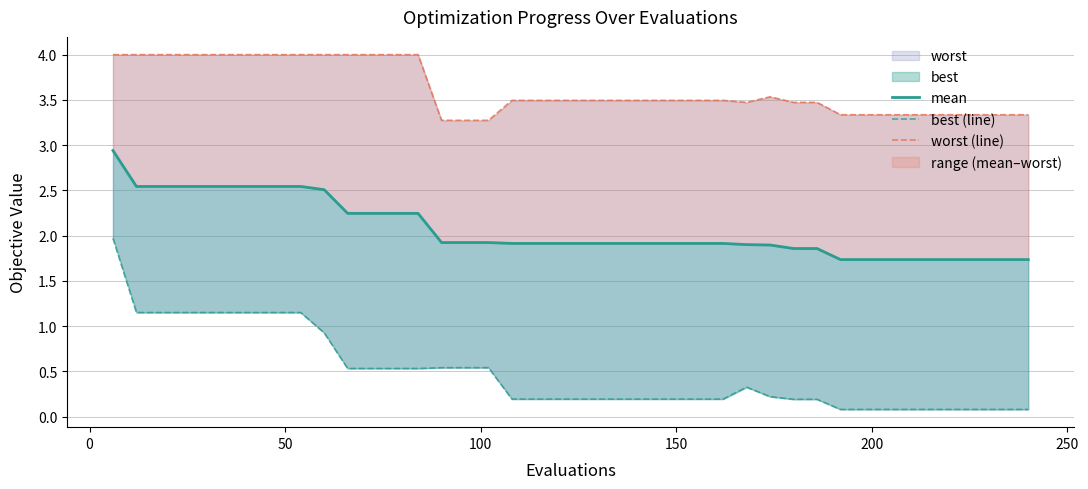

What is the difference between the maximum and minimum values in the best (line) series?

1.9